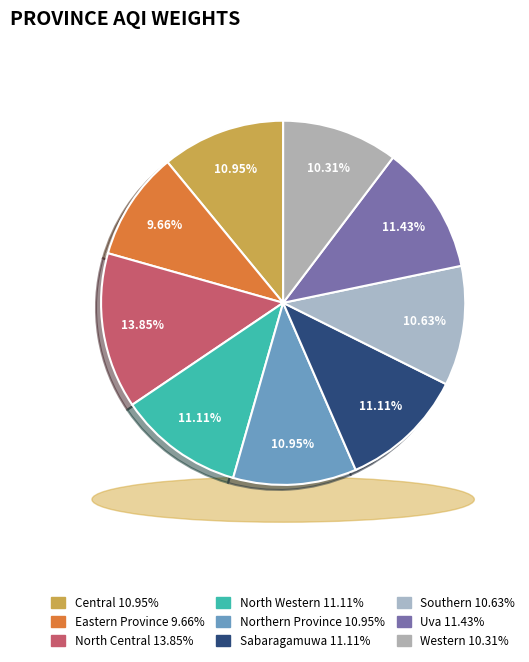

To the nearest percent, what is the difference between the largest and smallest slice percentages?

4%